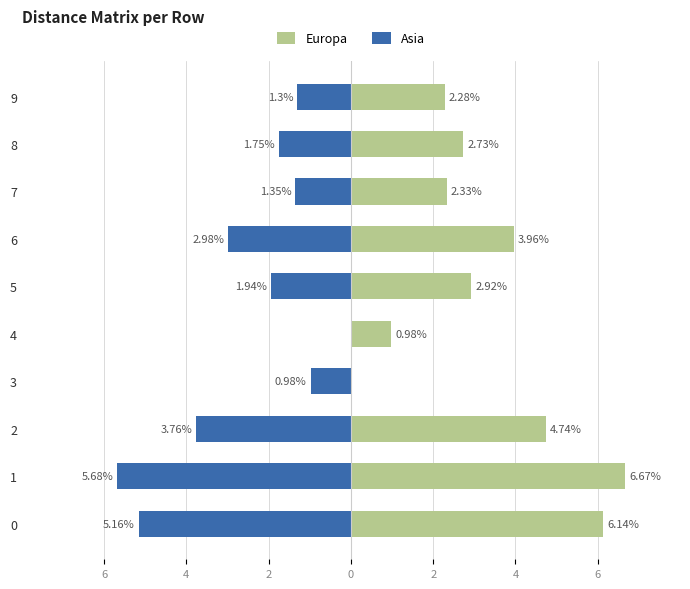

True or false: Asia has a value of -6.5 at 2.

False